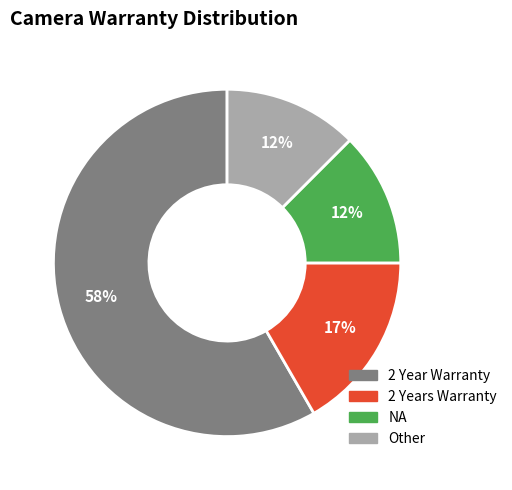

Which slice represents more than half of the pie?

2 Year Warranty